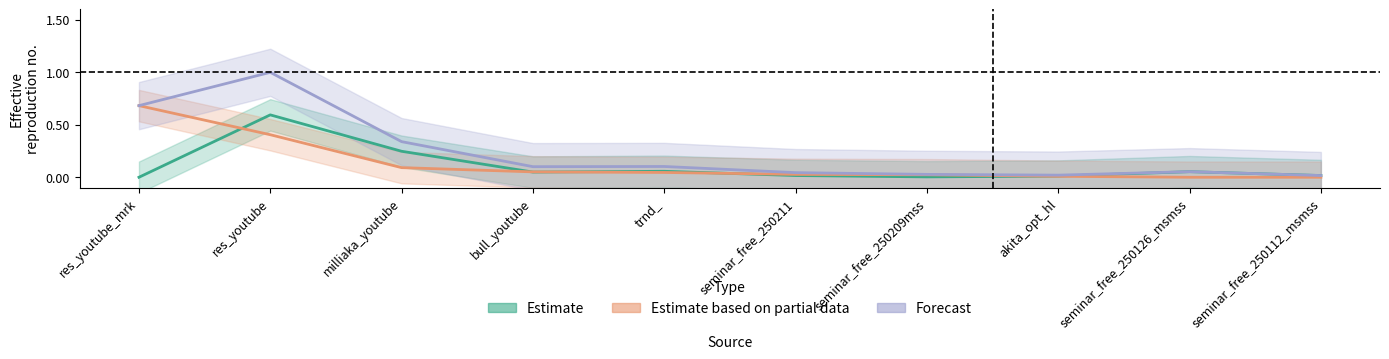

Which has a higher value, akita_opt_hl or seminar_free_250209mss?

akita_opt_hl